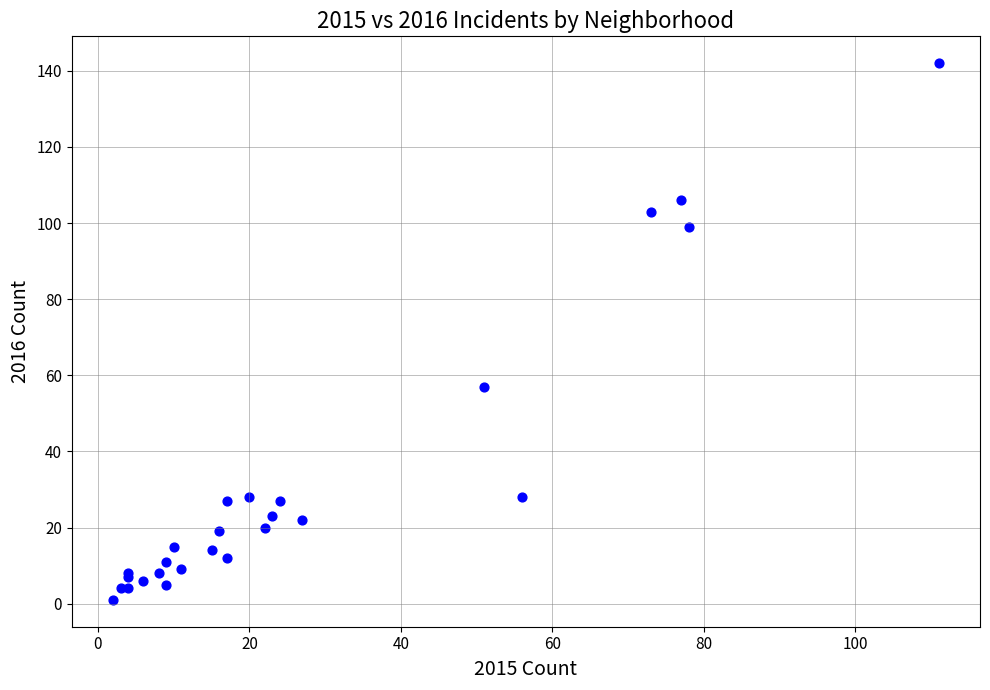

What Y value in the scatter plot is closest to 71?

57